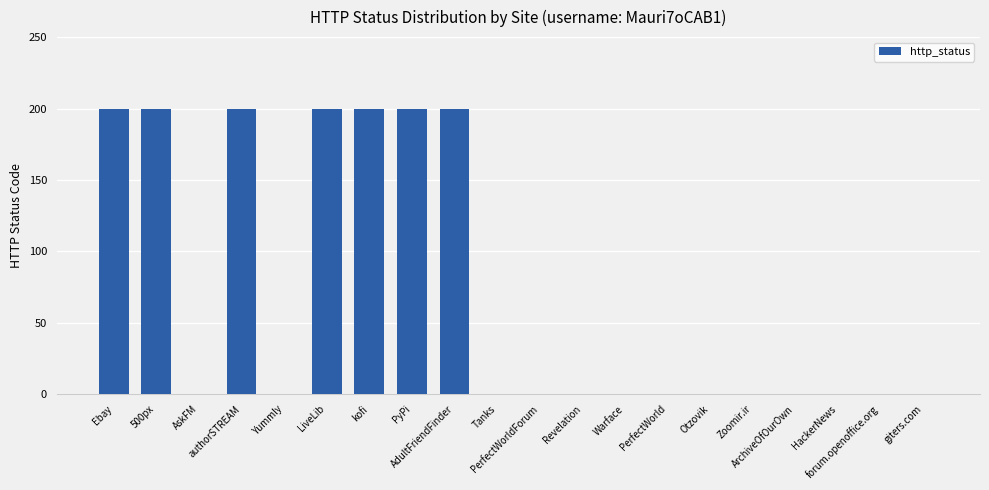

Reading left to right, extract all data points from this chart.

Ebay=200	500px=200	AskFM=0	authorSTREAM=200	Yummly=0	LiveLib=200	kofi=200	PyPi=200	AdultFriendFinder=200	Tanks=0	PerfectWorldForum=0	Revelation=0	Warface=0	PerfectWorld=0	Otzovik=0	Zoomir.ir=0	ArchiveOfOurOwn=0	HackerNews=0	forum.openoffice.org=0	giters.com=0